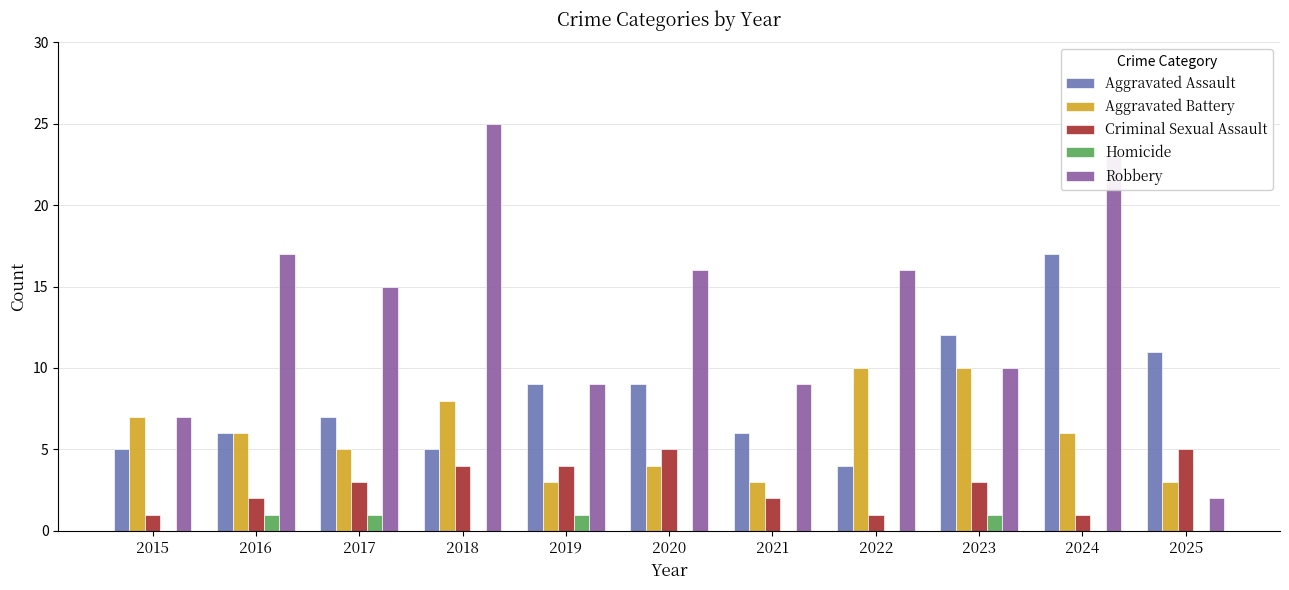

At which category is the sum across all series the highest?

2024